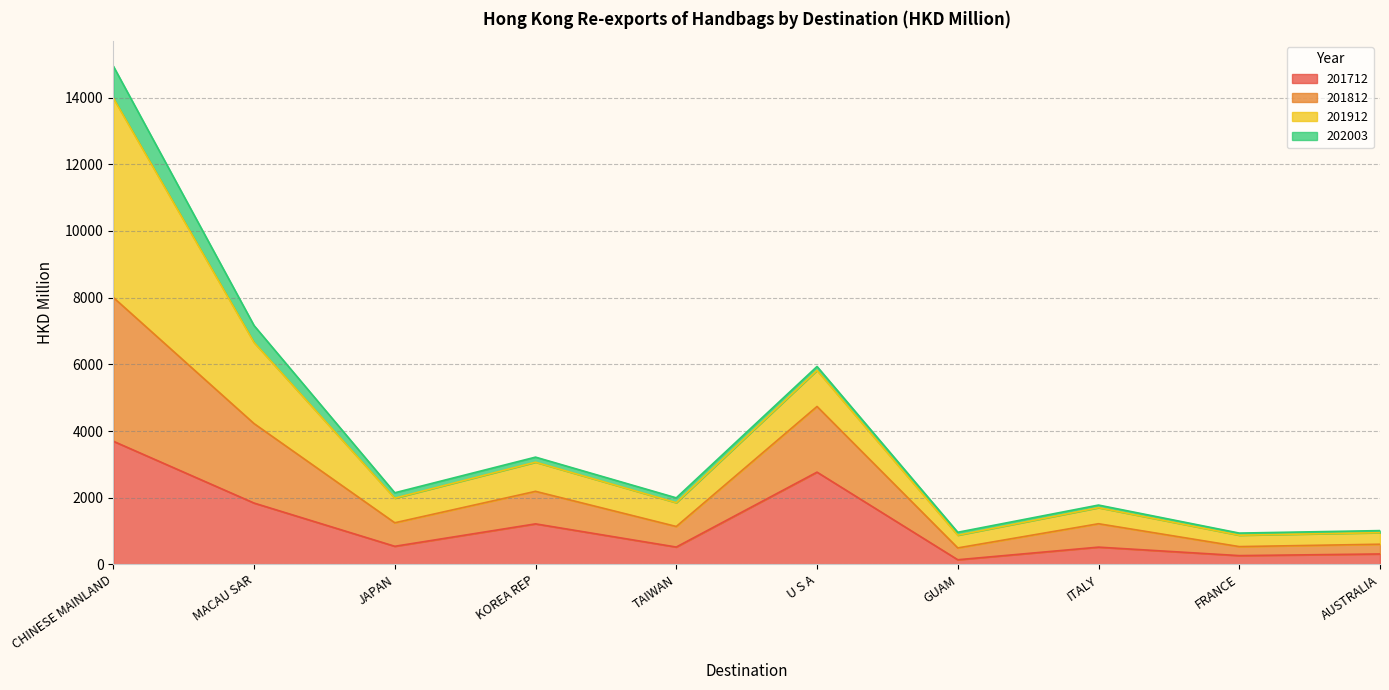

What is the label of the 6th point from the left?

U S A